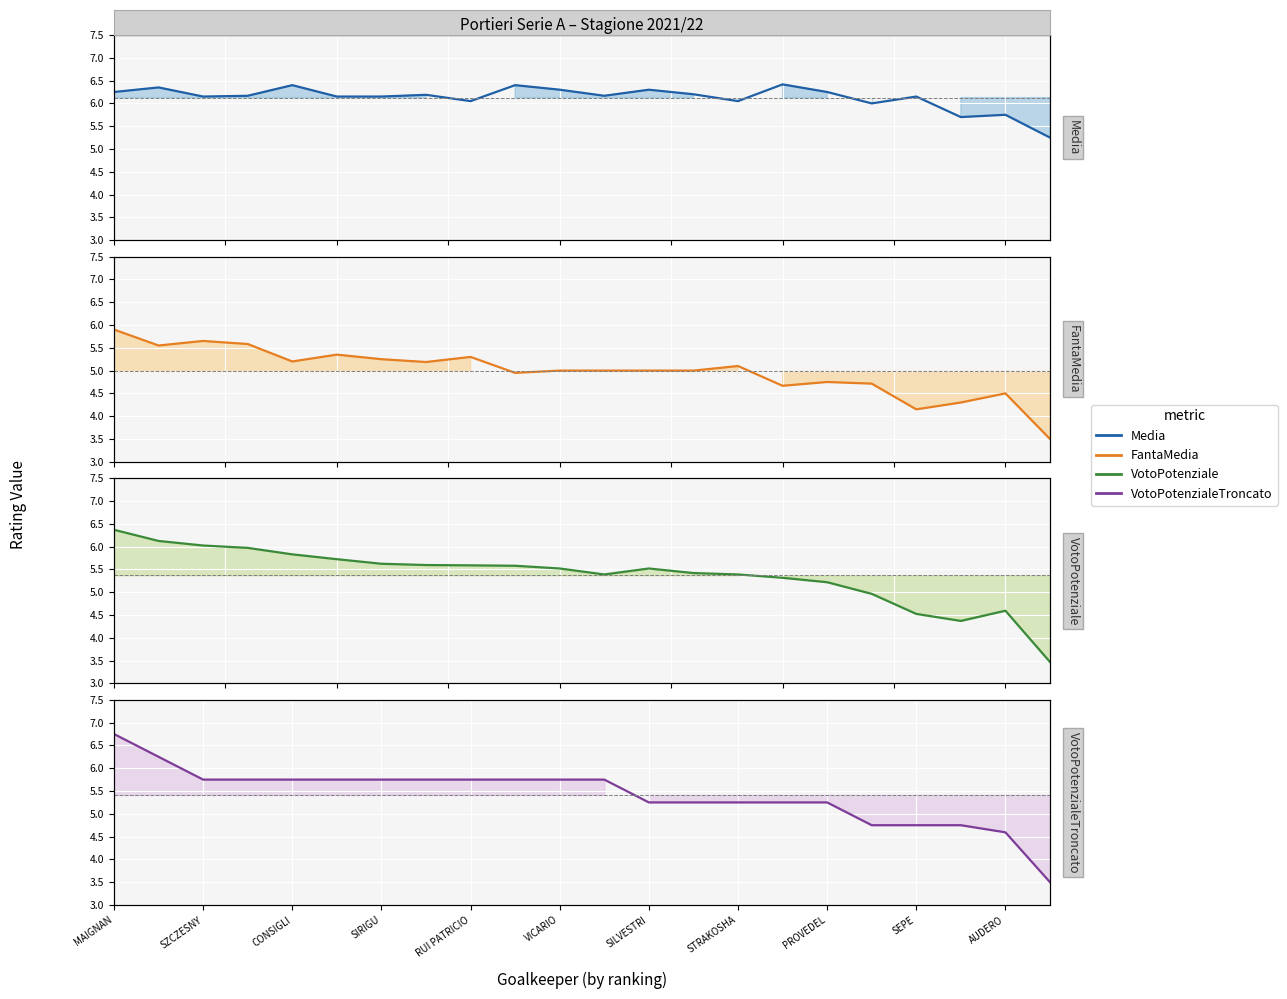

True or false: VotoPotenzialeTroncato has a value of 3.5 at PROVEDEL.

False